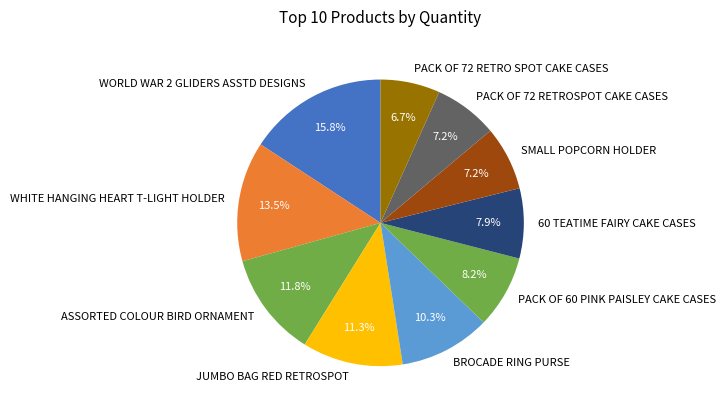

Does any single category account for the majority?

No